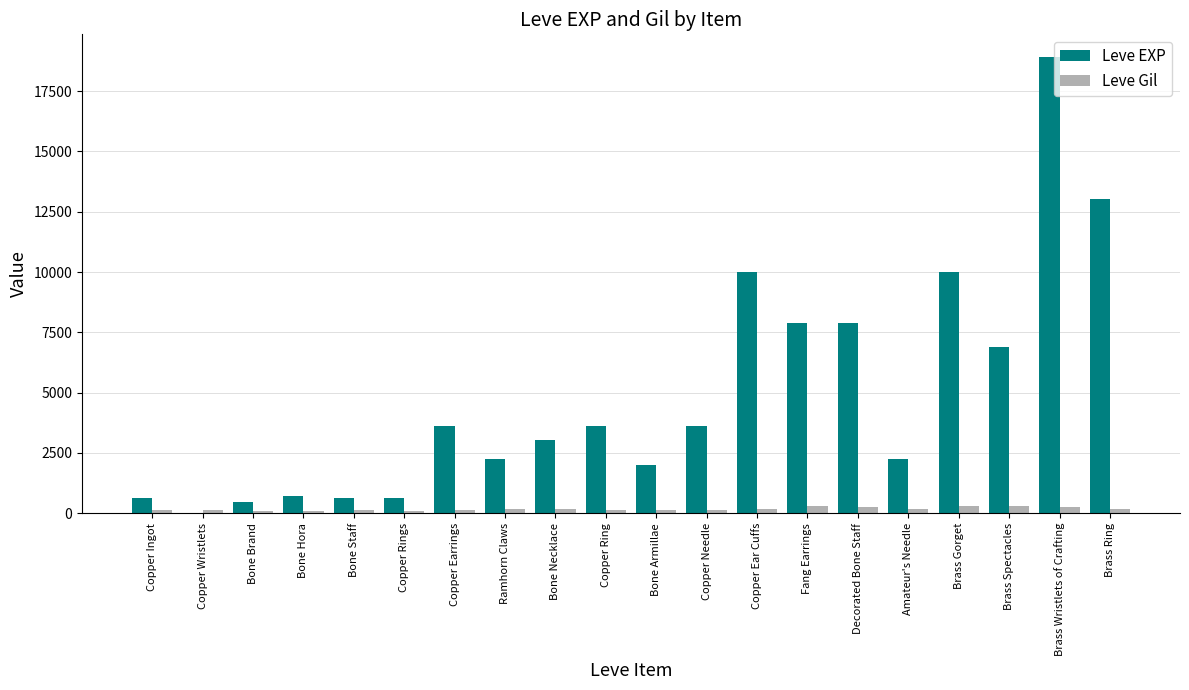

Is it true that Leve EXP equals 7880 at Fang Earrings?

True